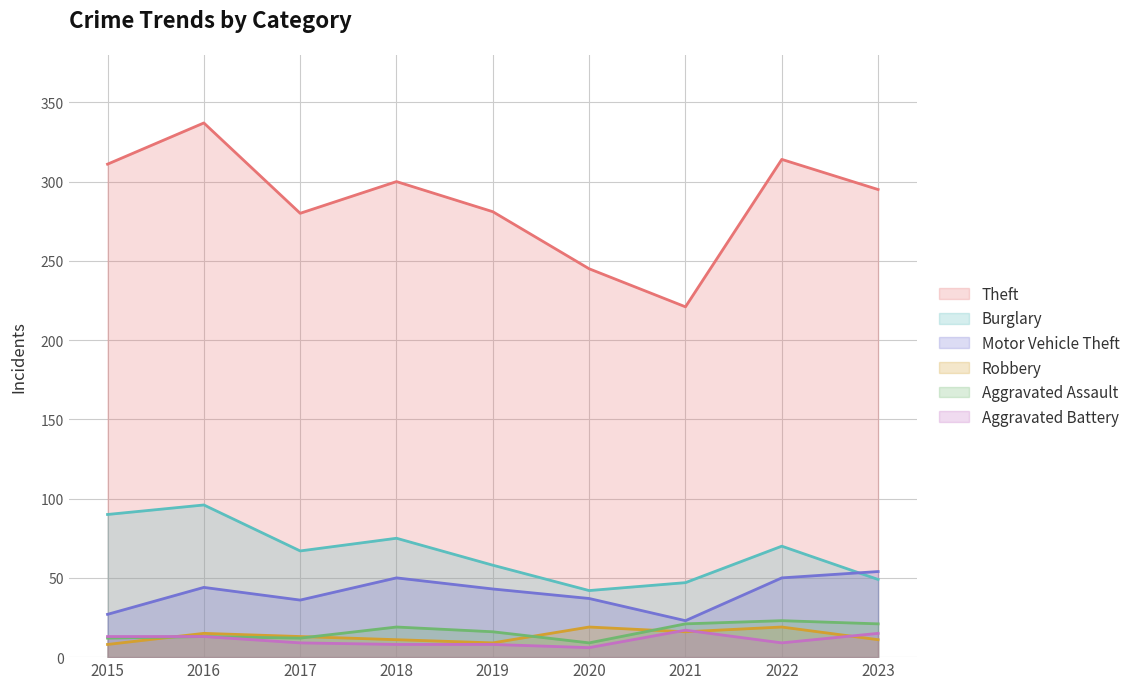

Which category has the lowest value across all series?

2020